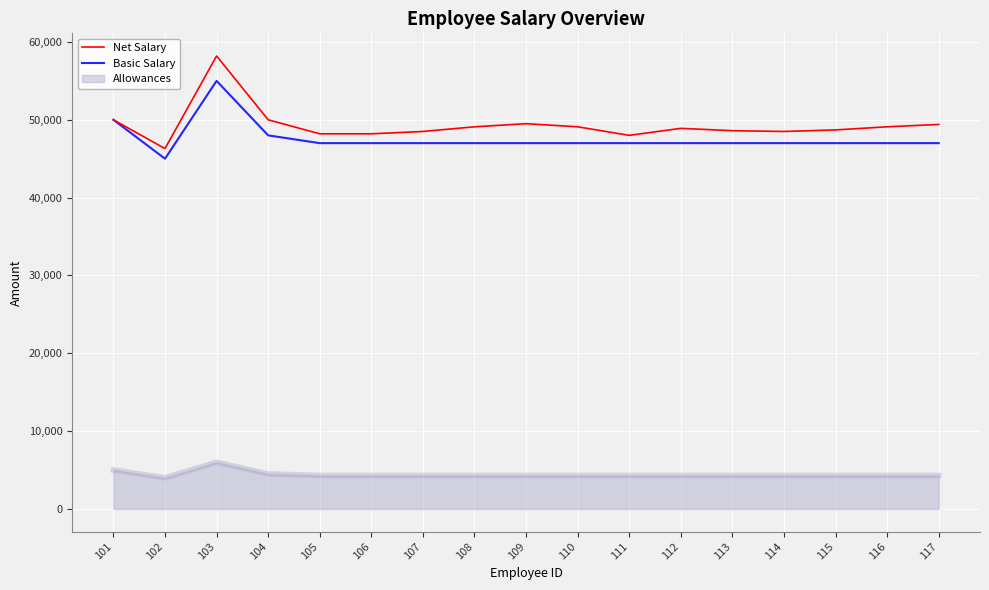

Rank the series by their maximum value, from lowest to highest.

Allowances, Basic Salary, Net Salary